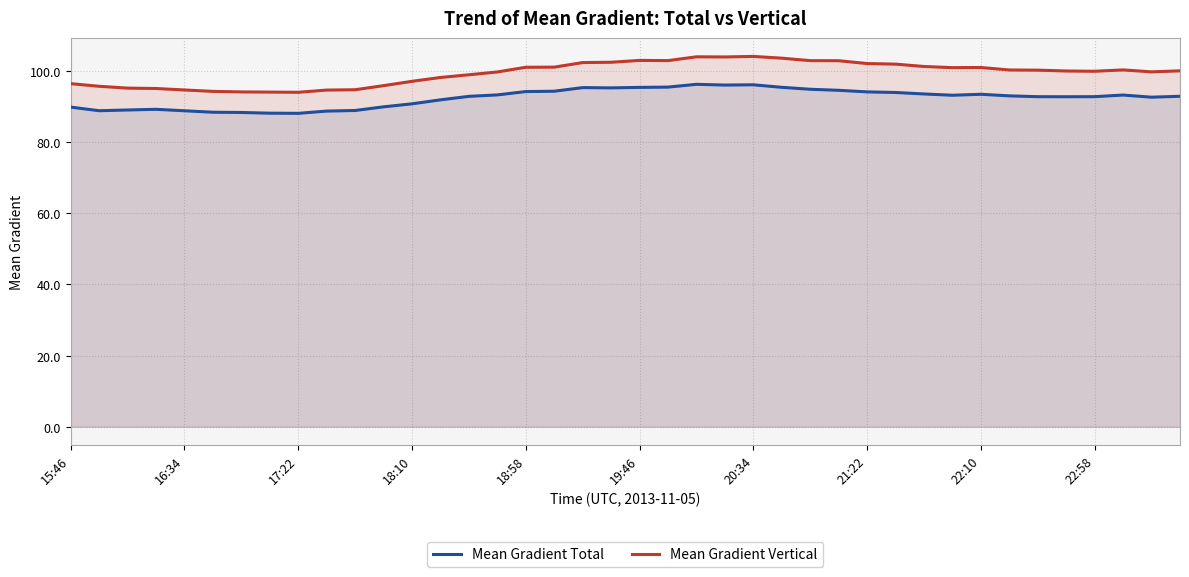

Which series changed the most between 19 and 39?

Mean Gradient Vertical